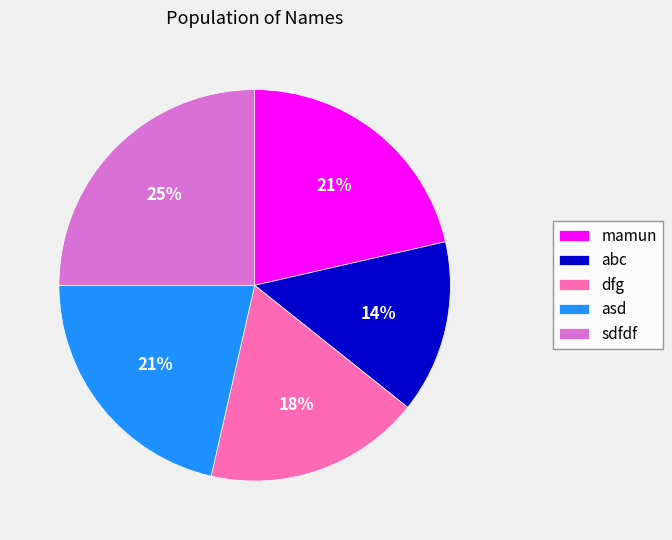

To the nearest percent, what portion does dfg represent?

18%